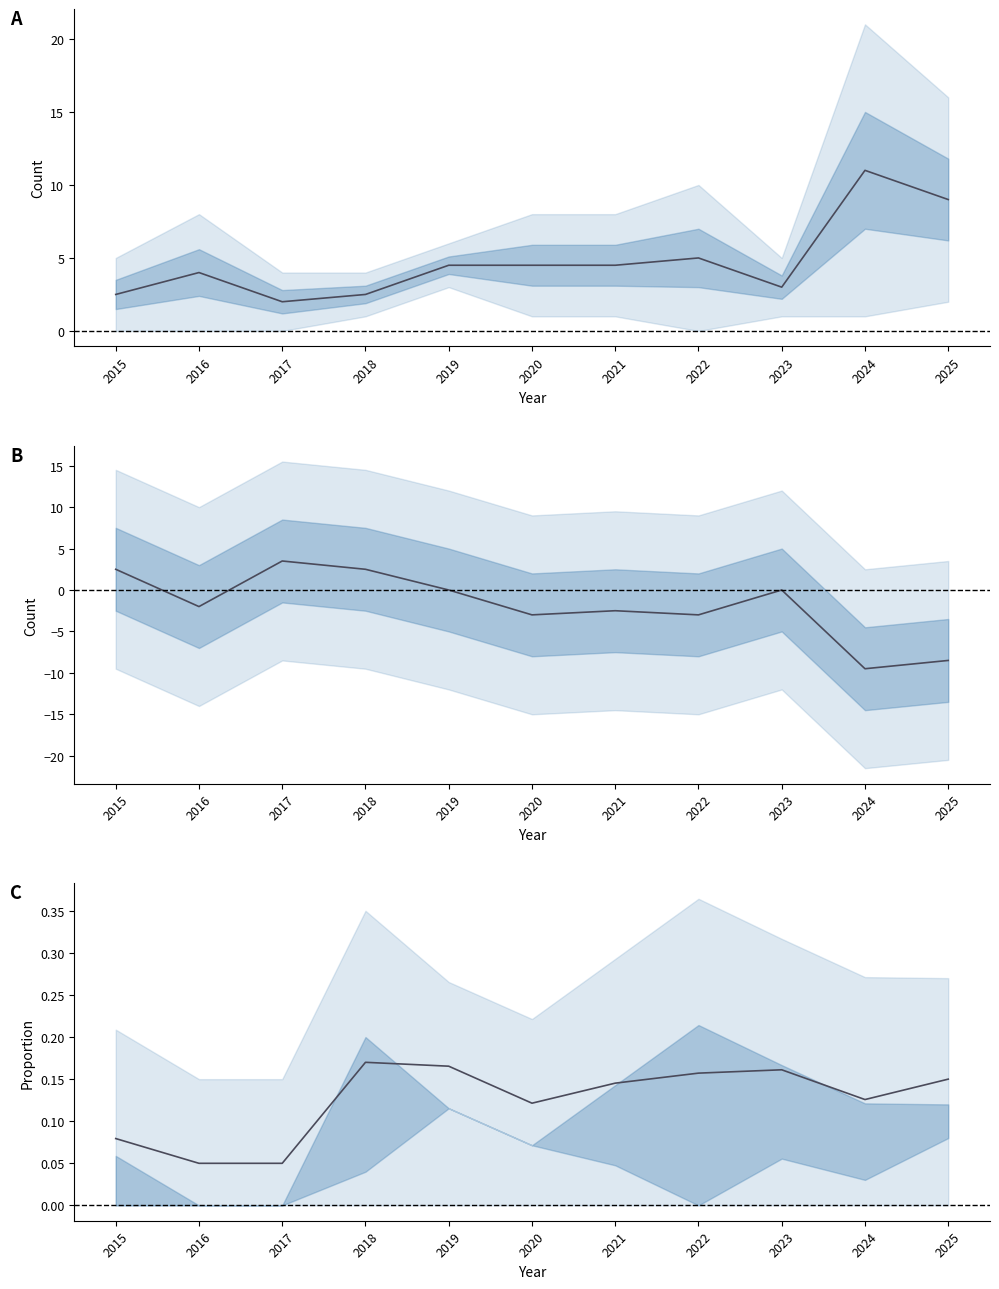

How many distinct data groups are displayed?

3